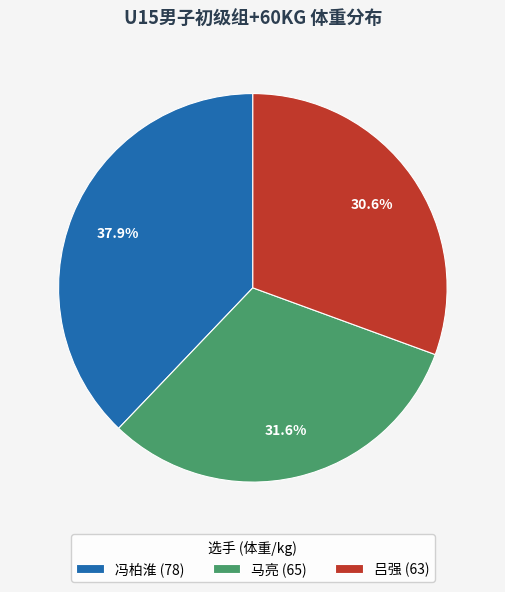

What is the ratio of the value at 马亮 to the value at 吕强?

1.0